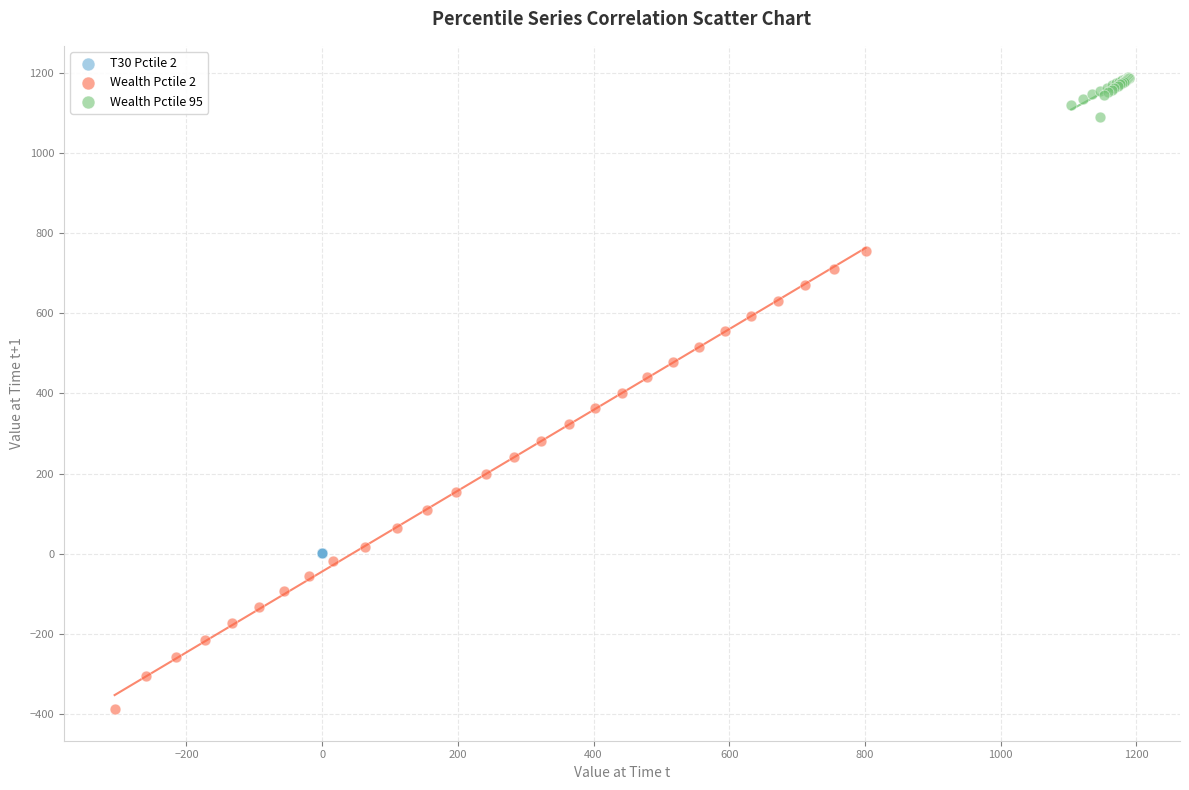

Which series has the widest spread of Y values?

Wealth Pctile 2